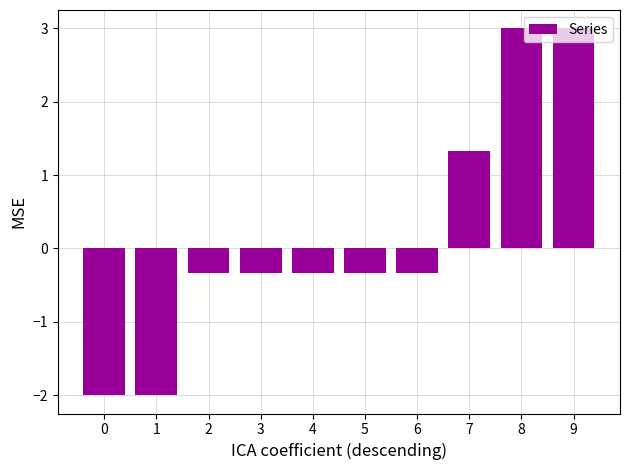

How many data points are less than 0?

7